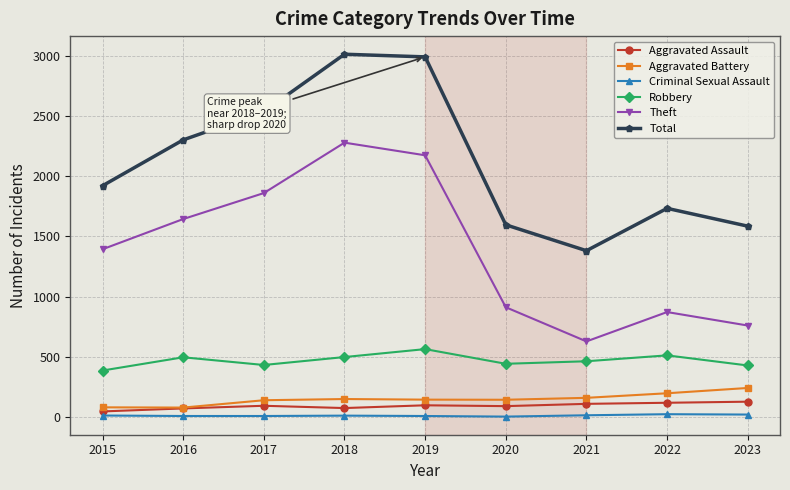

What is the smallest value displayed?

3